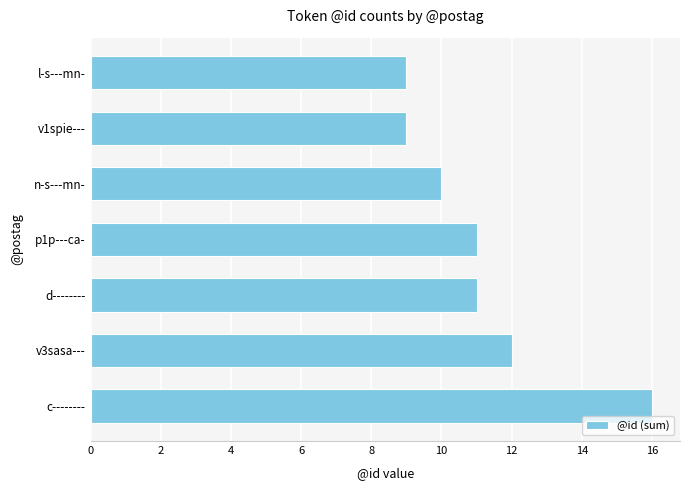

How many values are below 11?

3